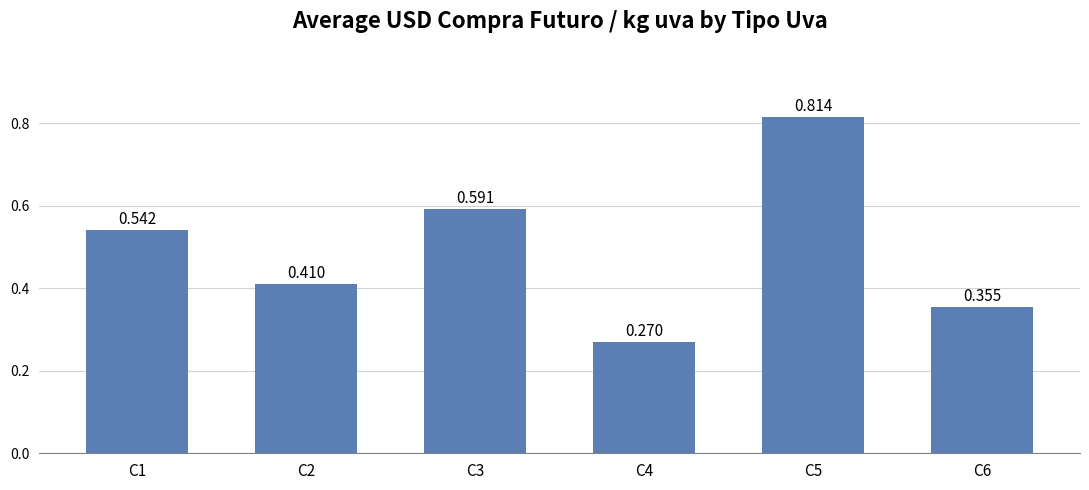

List the labels in order of value, smallest first.

C4, C6, C2, C1, C3, C5